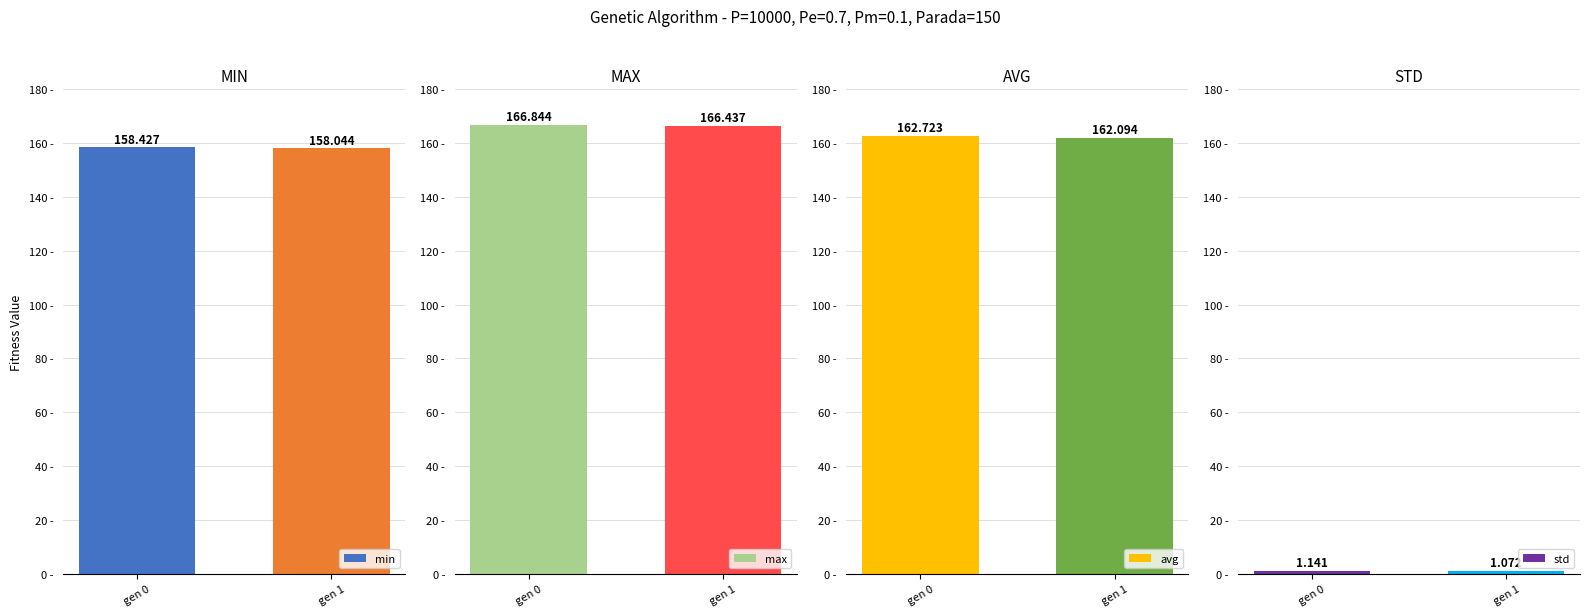

Is it true that std equals 1.6 at gen 0?

False